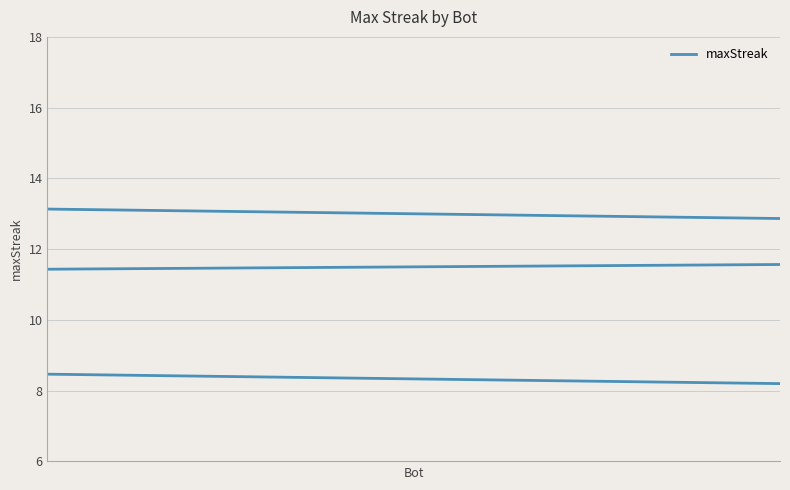

What is the sum of all values?

84